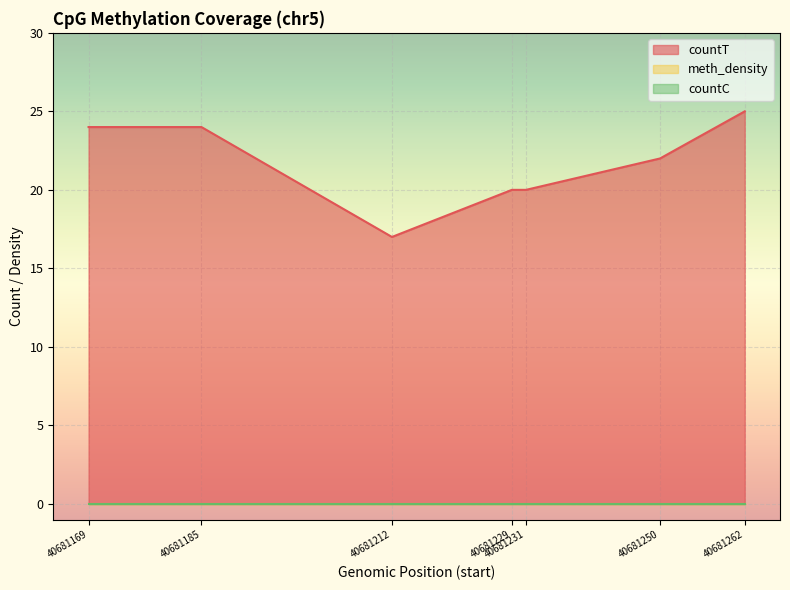

How many lines are shown in the chart?

3